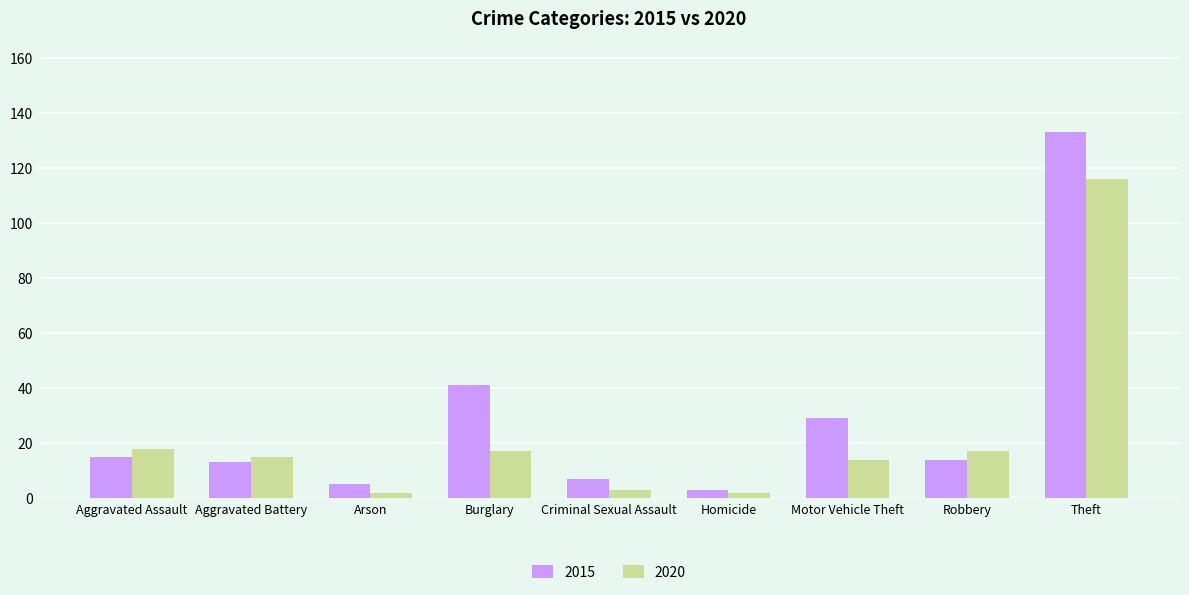

Rank the series by their maximum value, from highest to lowest.

2015, 2020